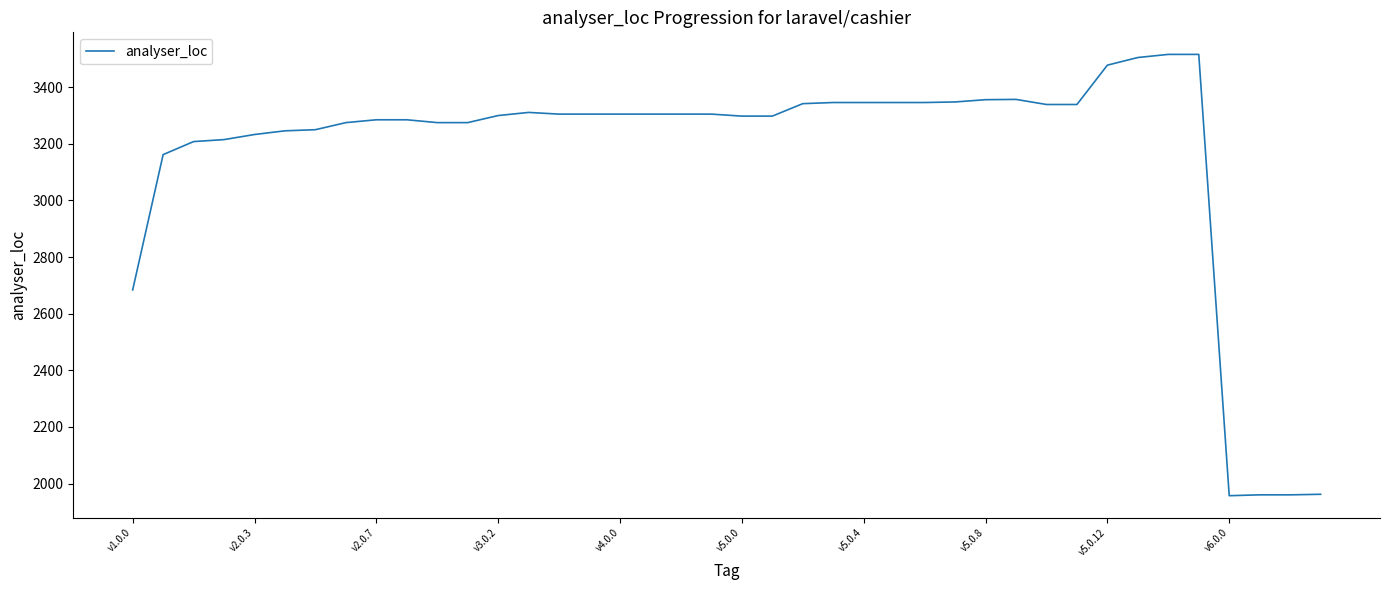

What is the minimum value shown in the chart?

1957